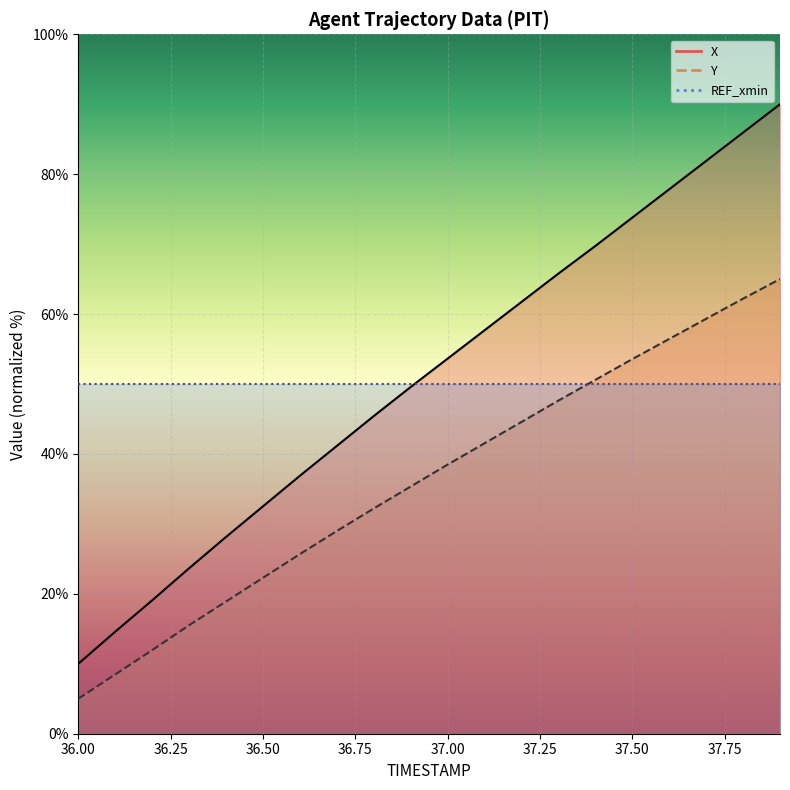

True or false: Y and X cross at least once.

False